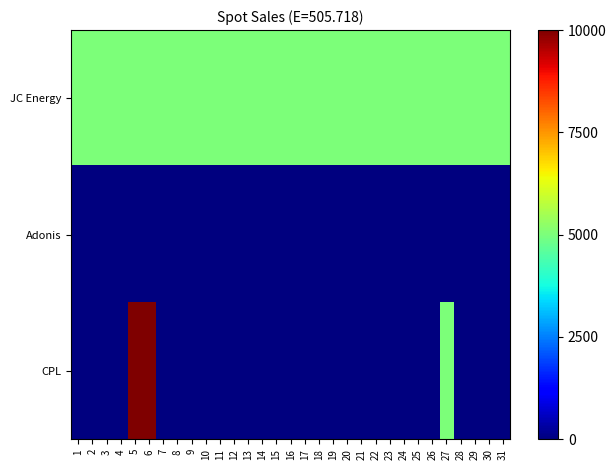

What is the total value across all series at 16?

5000